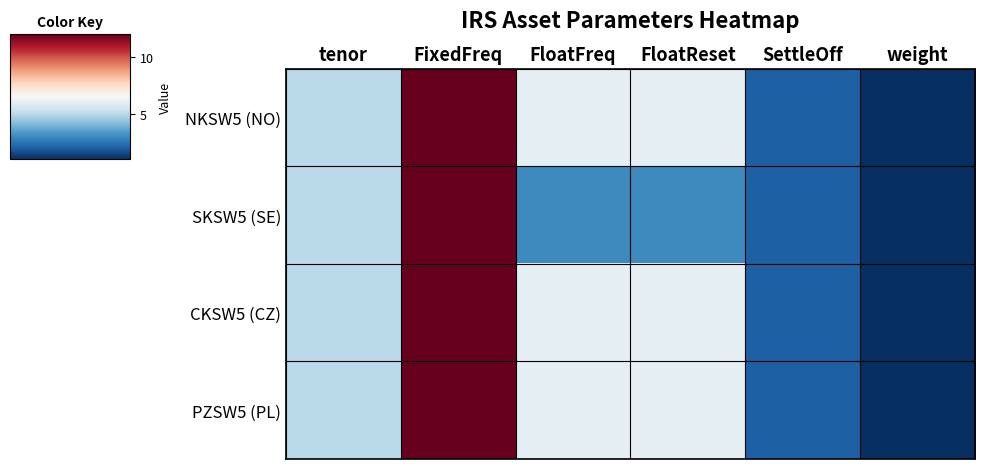

At how many categories does at least one series exceed 7?

1